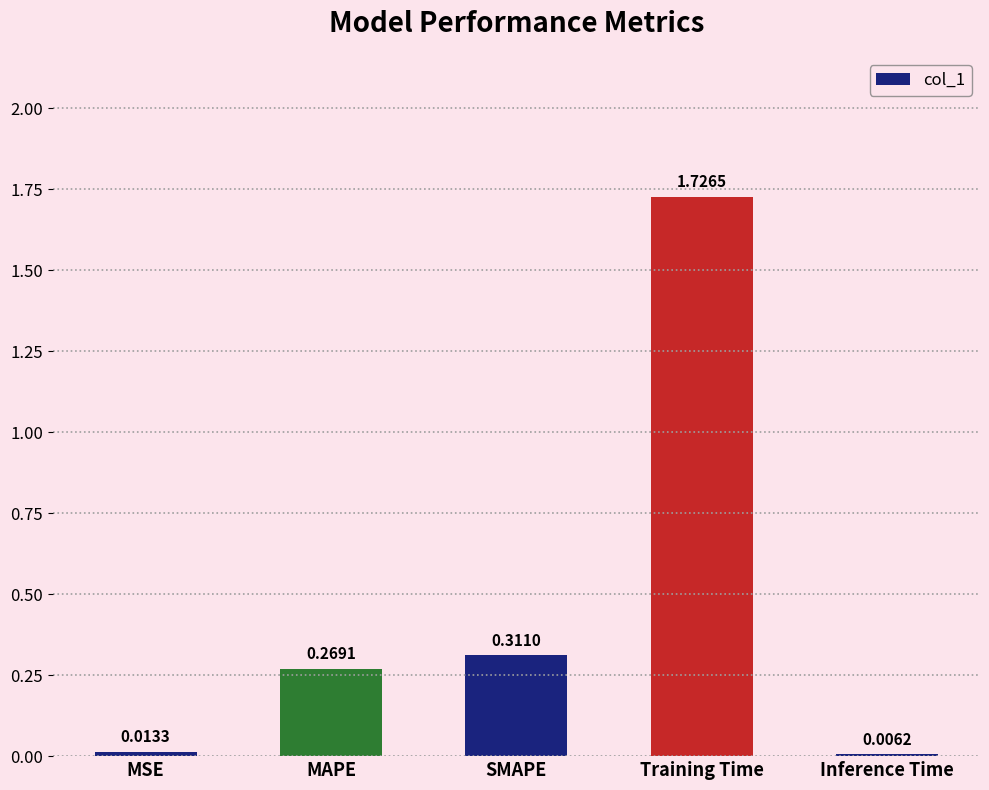

At which category does the chart reach its peak across all series?

Training Time